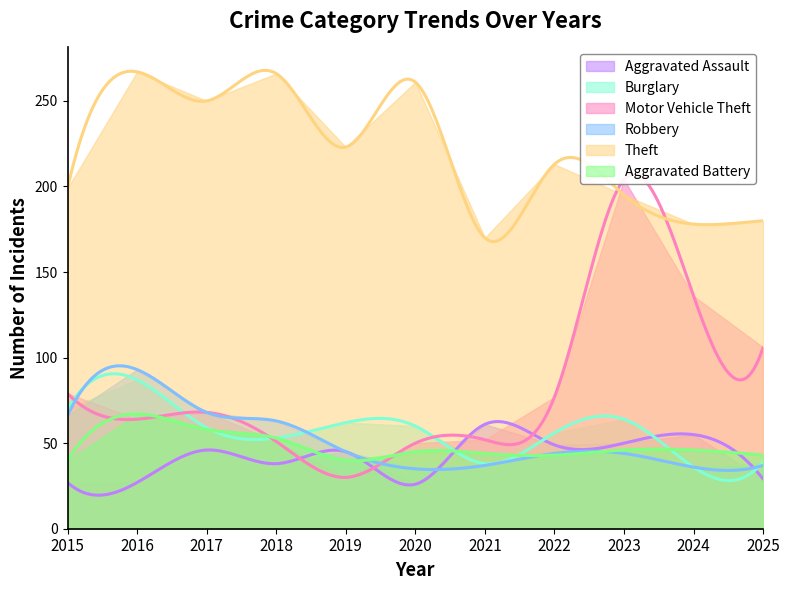

What are all the series names shown in the legend?

Aggravated Assault, Burglary, Motor Vehicle Theft, Robbery, Theft, Aggravated Battery